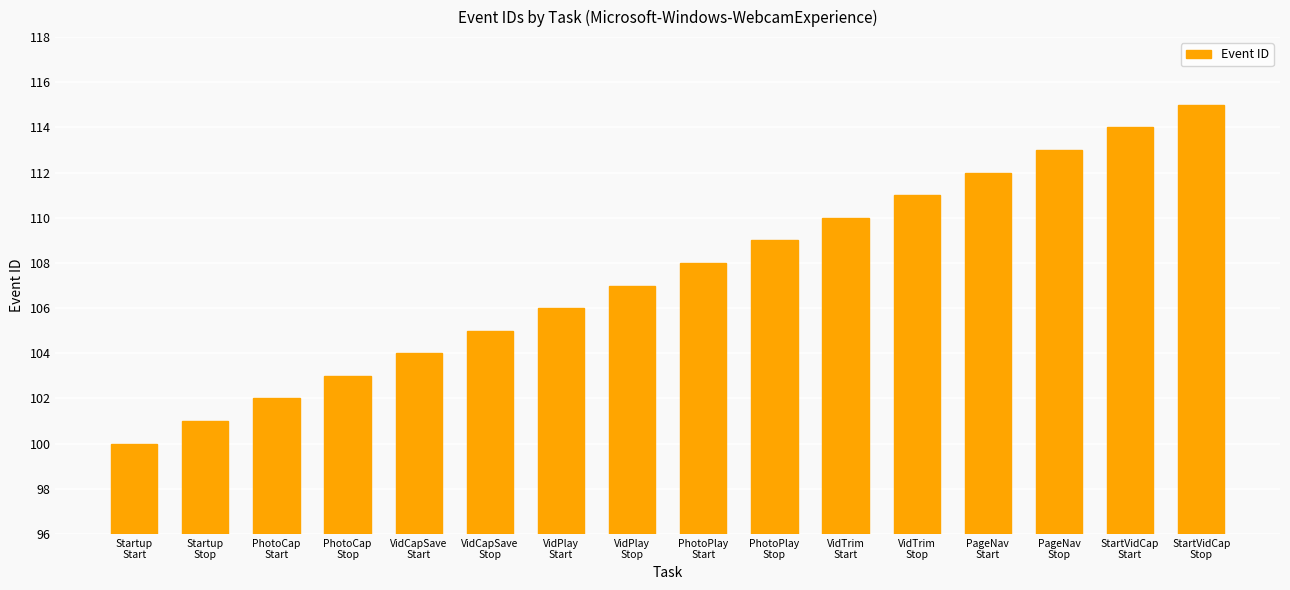

Which category has the lowest value across all series?

Startup
Start